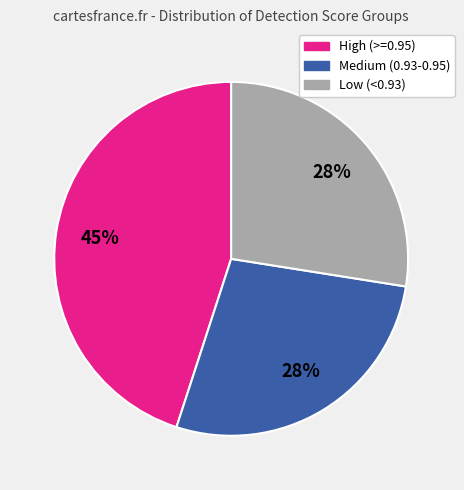

Does any single category account for the majority?

No